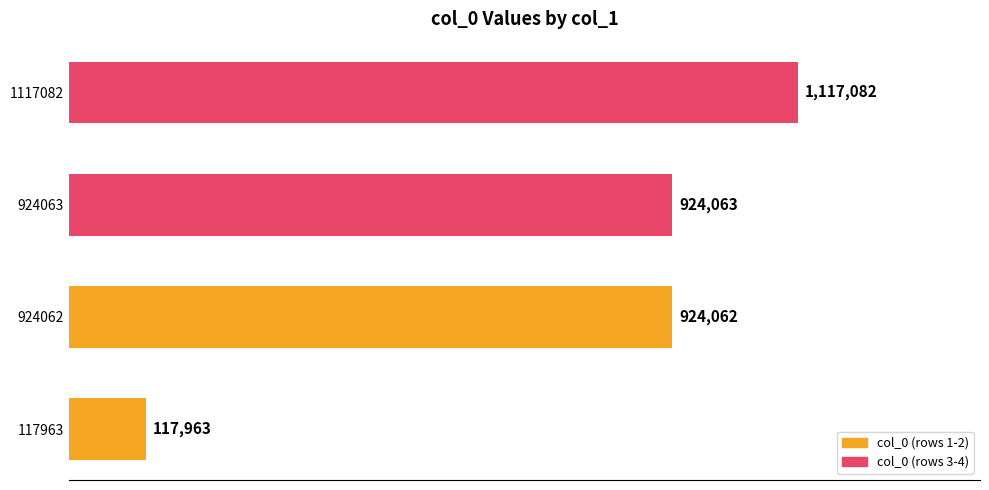

Does the chart contain stacked bars?

No